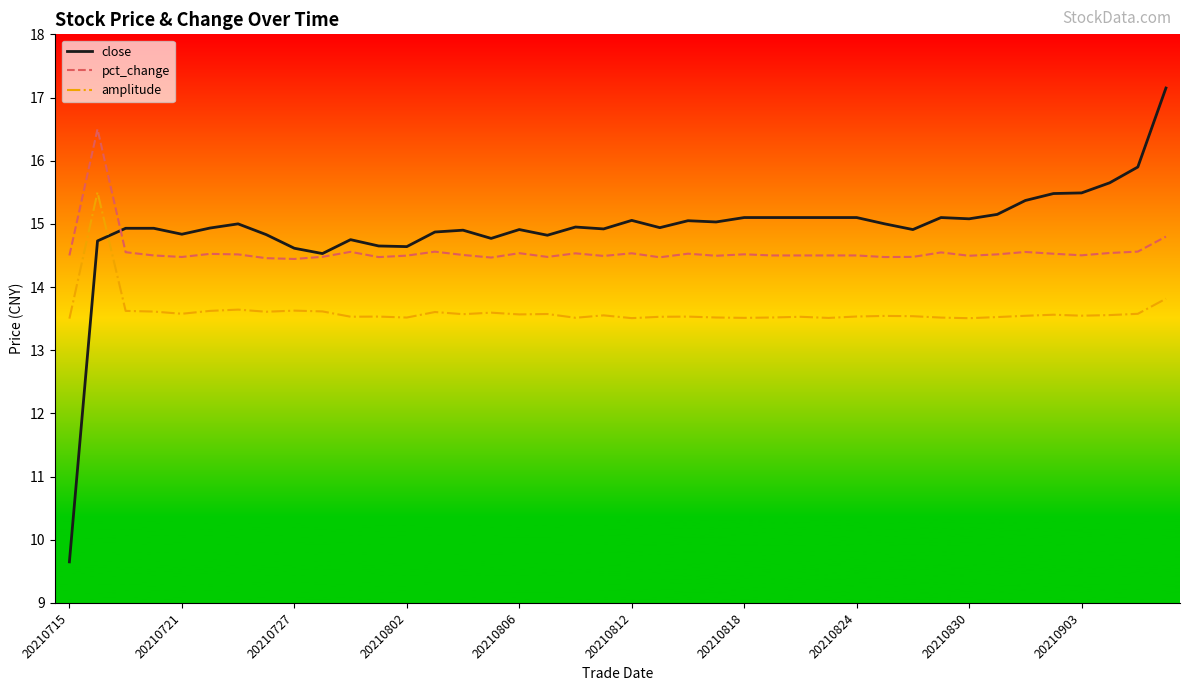

List the series in order of their overall mean, lowest first.

amplitude, pct_change, close